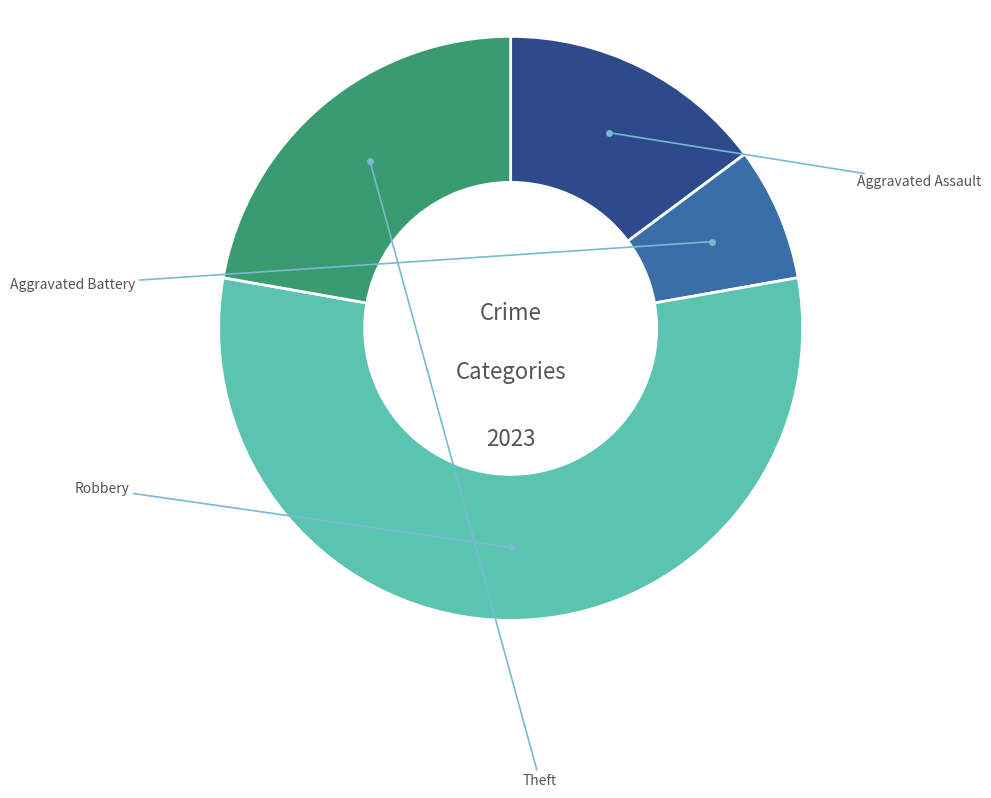

Is there a majority slice in this chart?

Yes